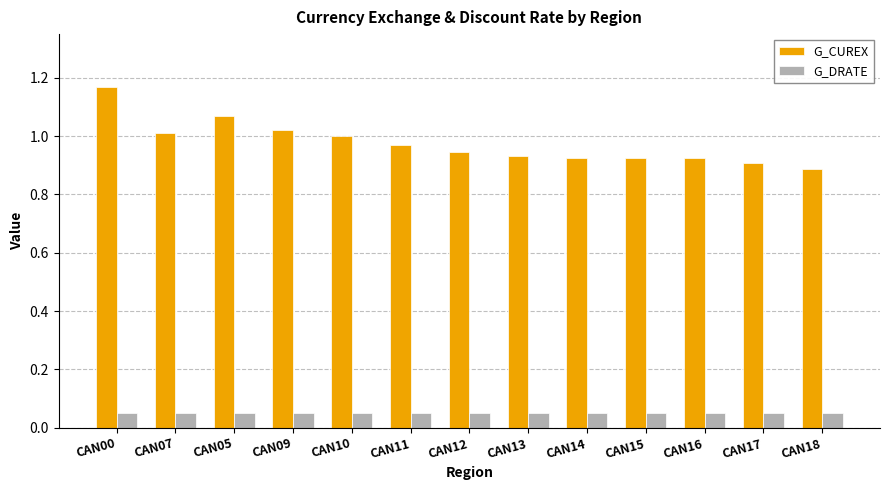

What position from the left is CAN14?

9